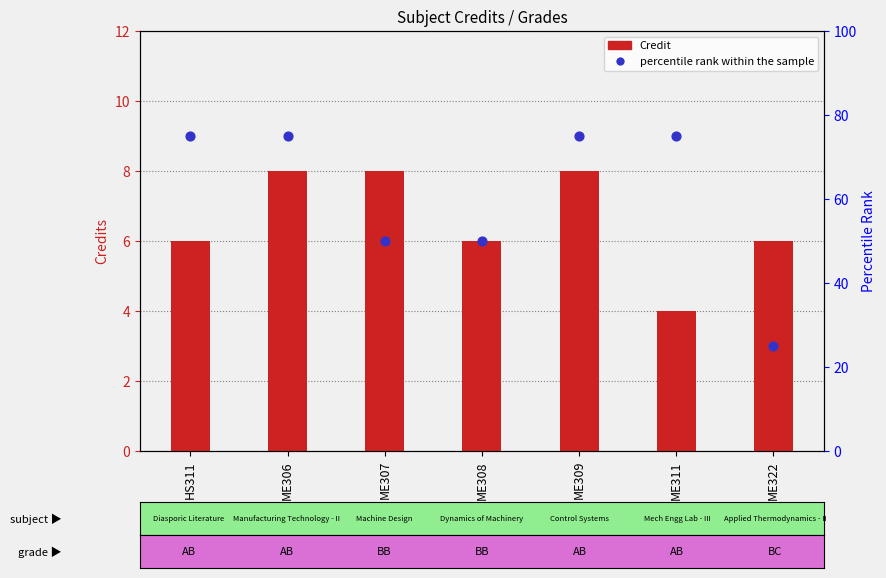

What is the total value across all series at ME309?

83